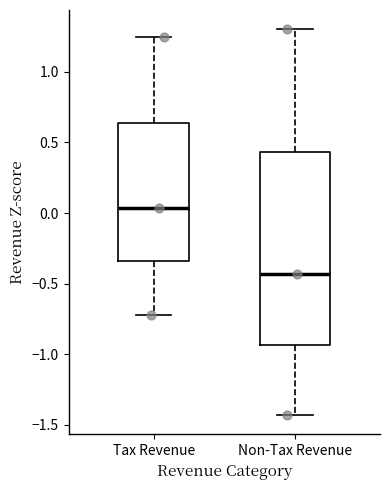

Where is the lower edge of the box for Tax Revenue on the y-axis? The values are not printed on the chart, so give them approximately, as read against the axis.

-0.35